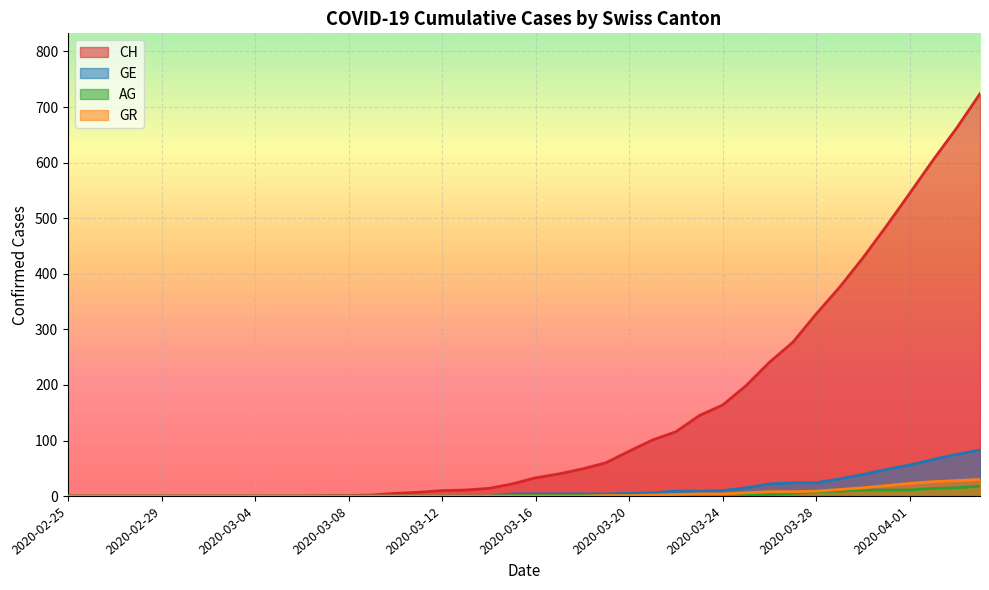

Where does the AG series first go above 1?

2020-03-23